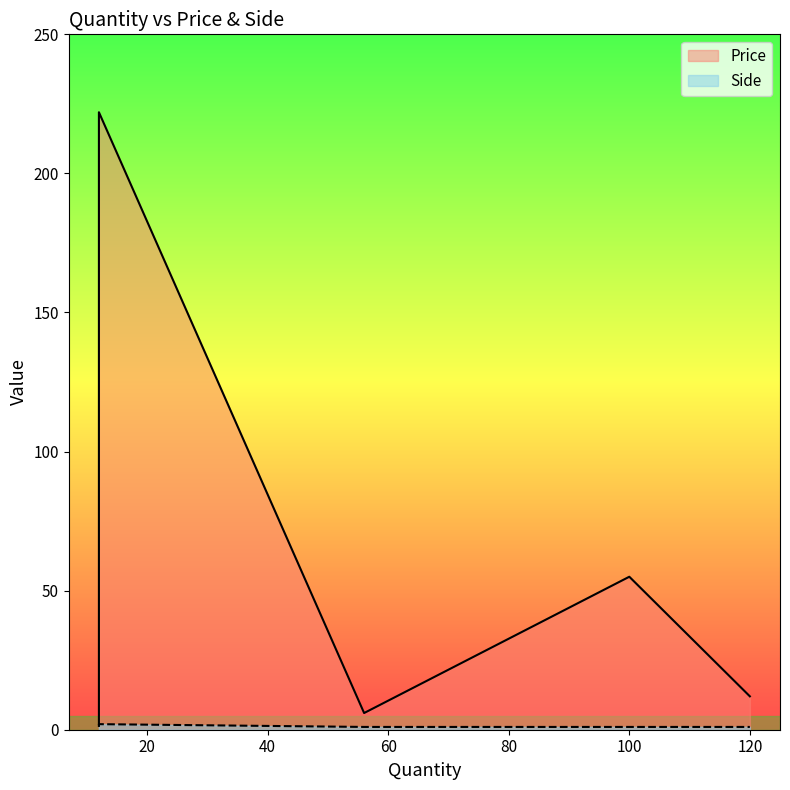

What is the difference between the highest and lowest values at 56?

5